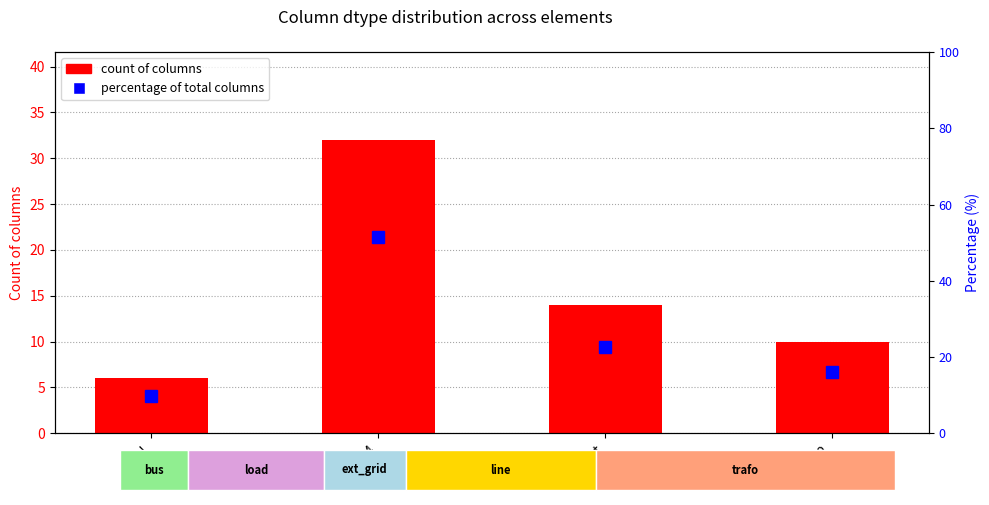

What is the difference between the highest and lowest values at bool?

3.7